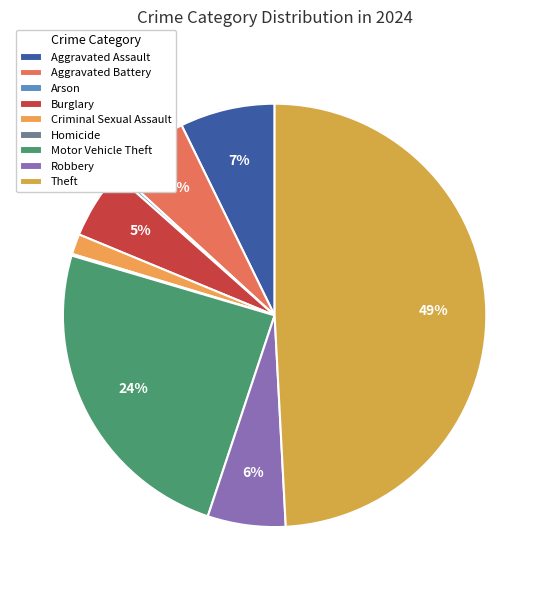

Which slice is the largest?

Theft